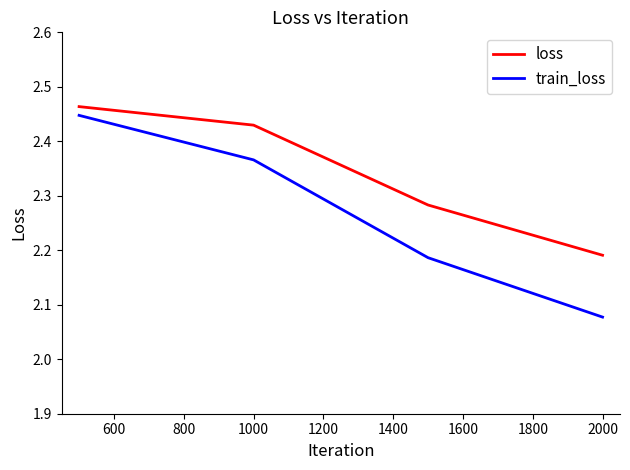

List the series in order of their overall mean, lowest first.

train_loss, loss